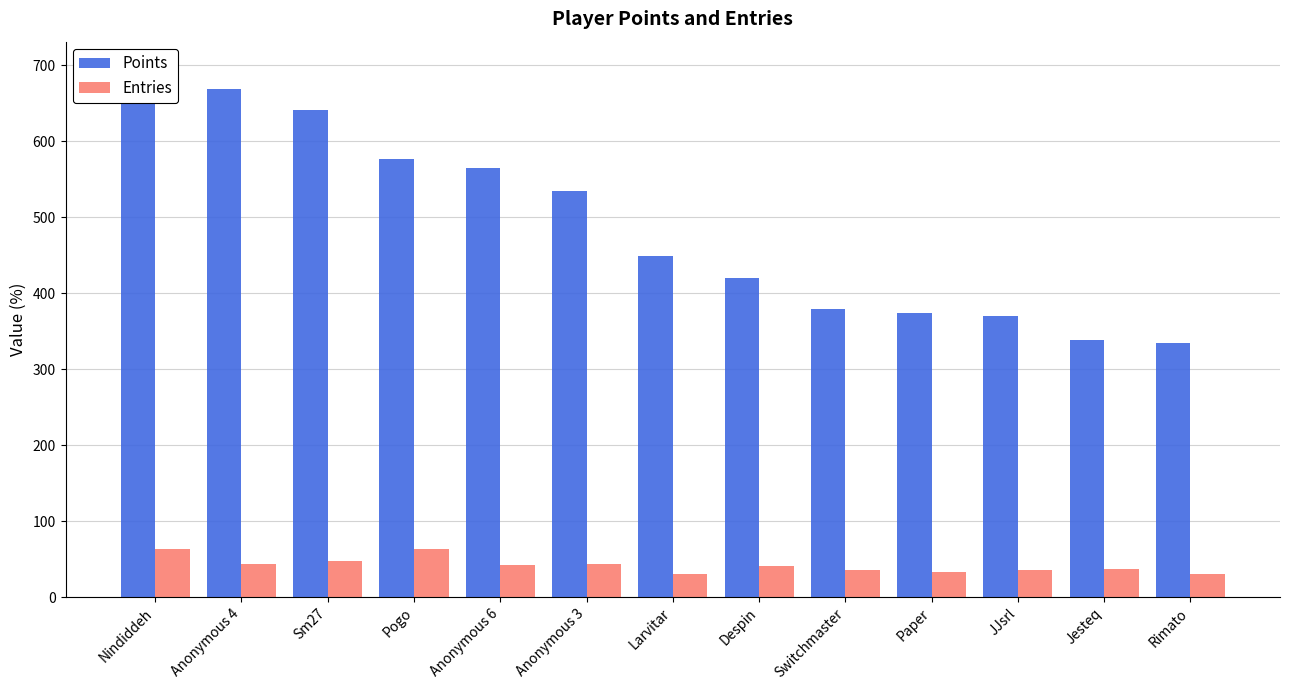

What are all the series names shown in the legend?

Points, Entries